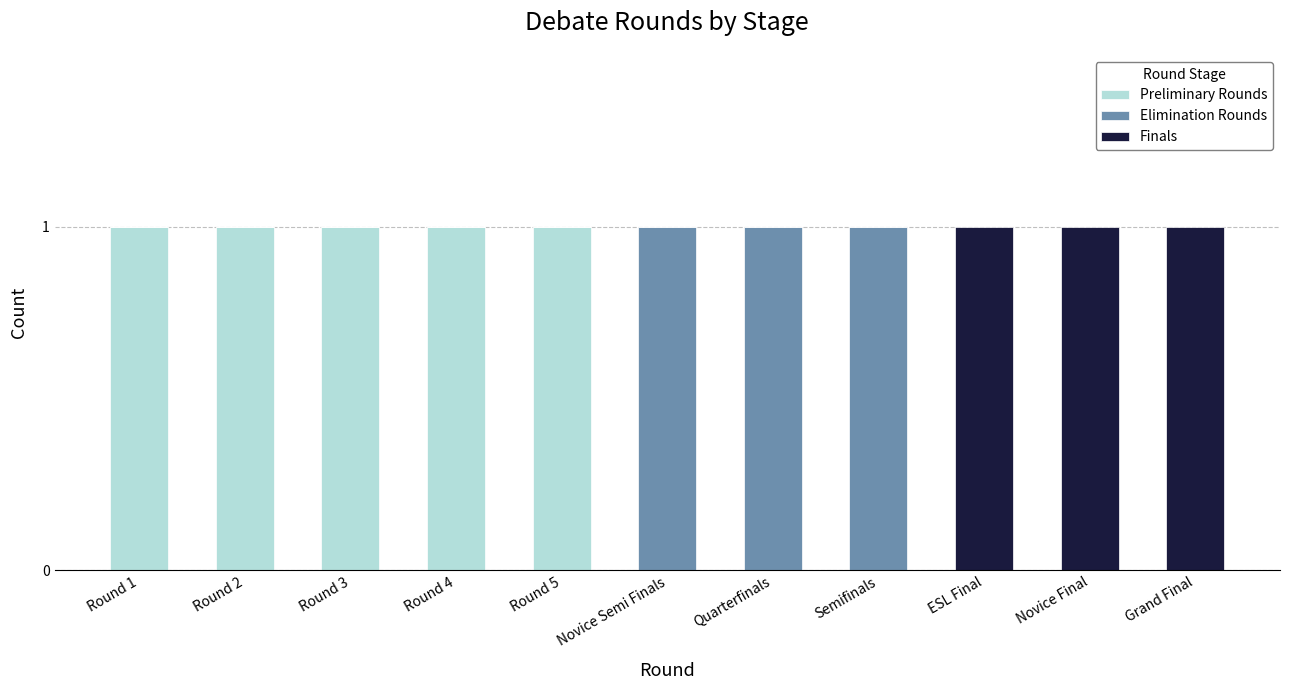

The value of Preliminary Rounds at Round 3 is 0. True or false?

False